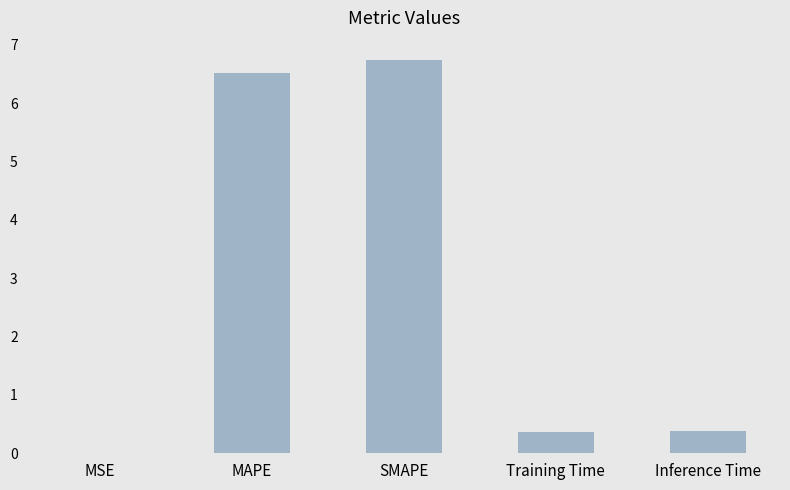

True or false: the data shows 0.0 at MSE.

True